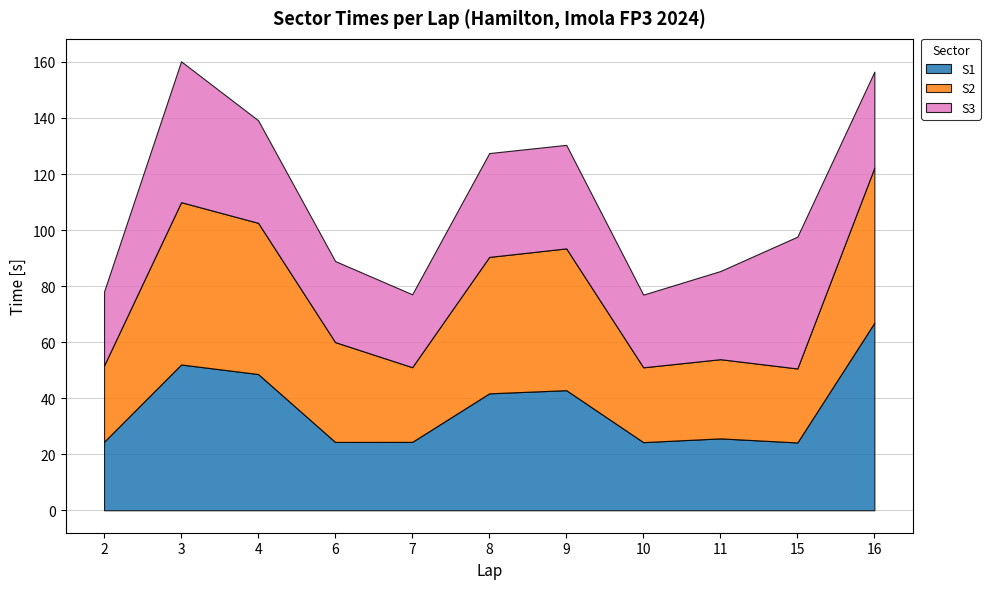

How many values in the S1 series exceed 25?

6